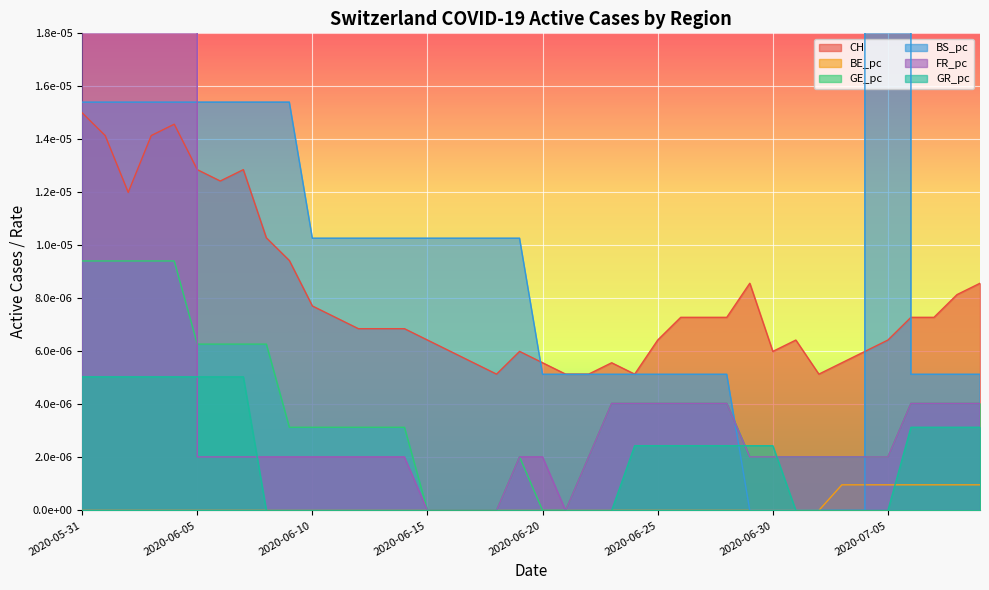

The value of GR_pc at 2020-06-22 is 0.0. True or false?

True